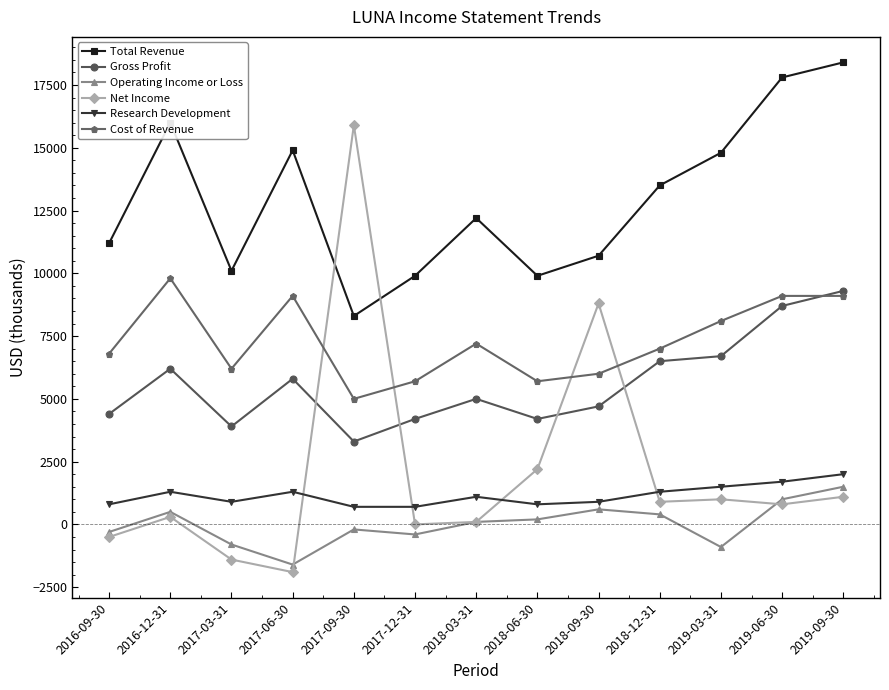

List the series in order of their peak value, lowest first.

Operating Income or Loss, Research Development, Gross Profit, Cost of Revenue, Net Income, Total Revenue